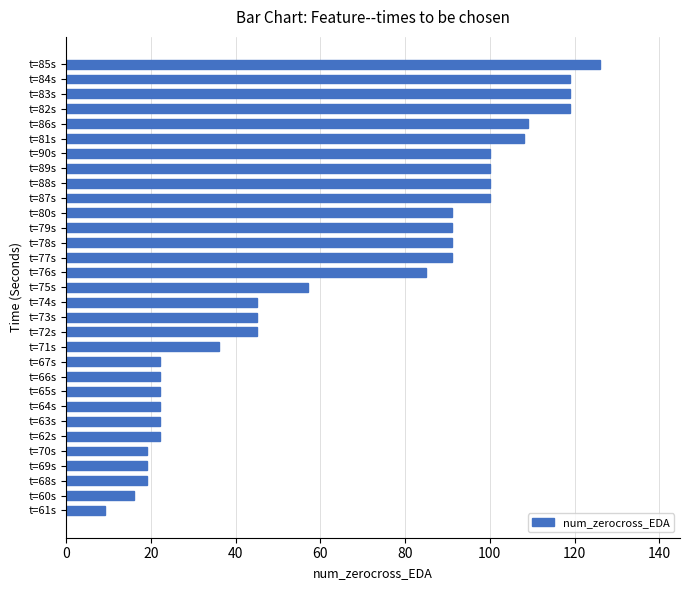

Between t=85s and t=76s, which is larger?

t=85s